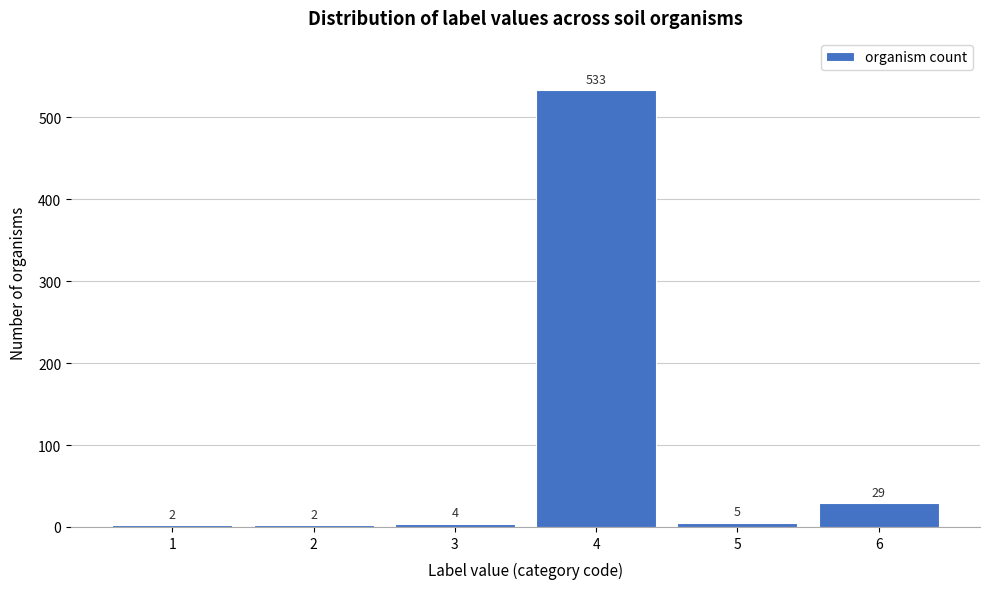

Reading right to left, what are all the values shown in this chart?

6=29	5=5	4=533	3=4	2=2	1=2